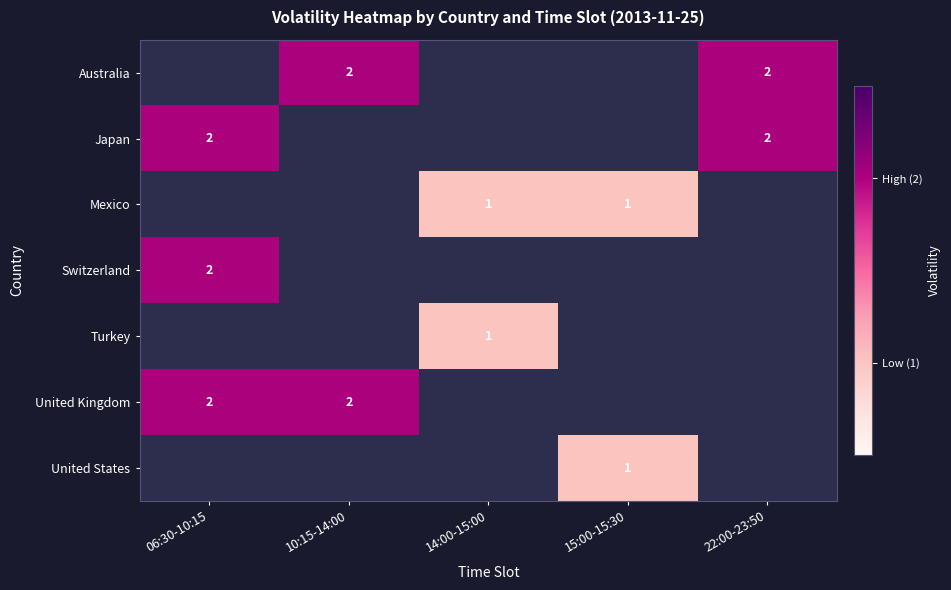

The value of Japan at 22:00-23:50 is 3. True or false?

False